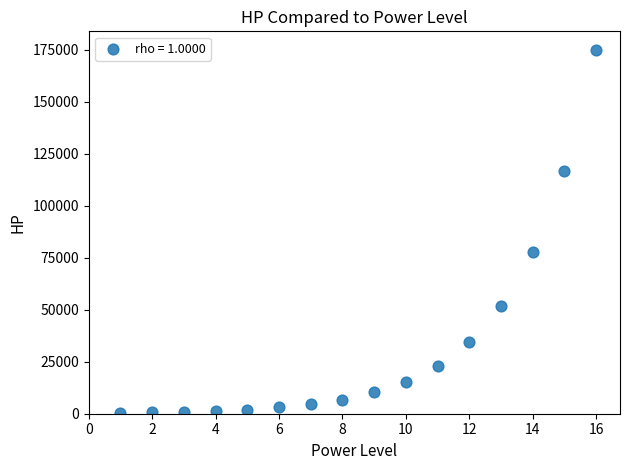

What Y value in the scatter plot is closest to 87779?

77848